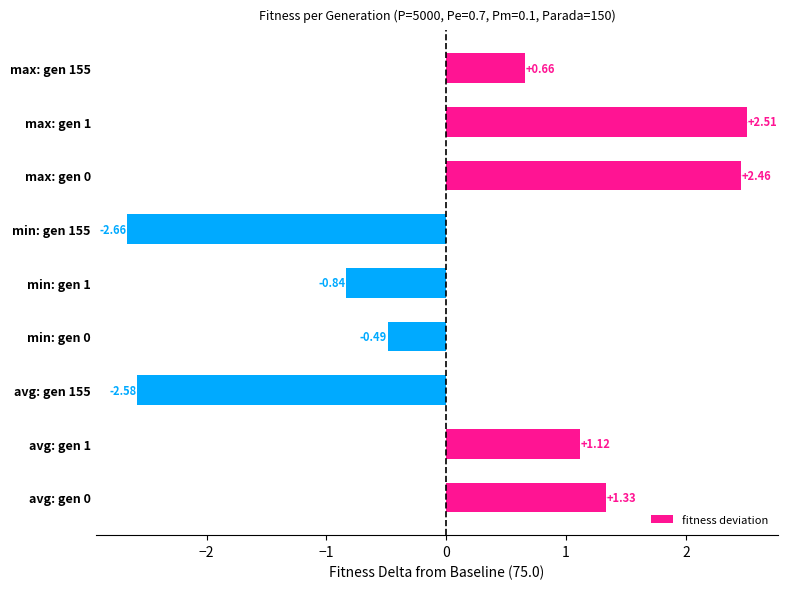

Which category has the lowest value across all series?

min: gen 155